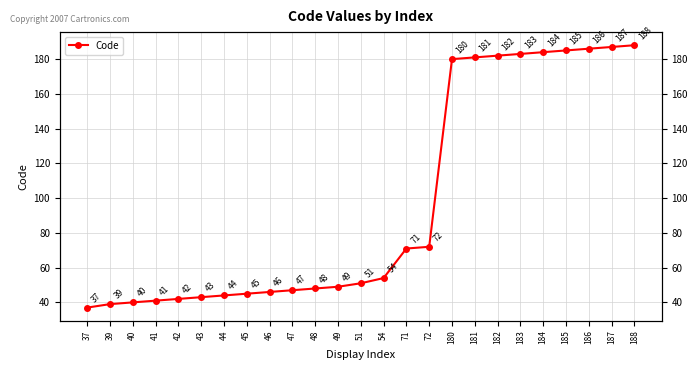

Rank the categories by value from lowest to highest.

37, 39, 40, 41, 42, 43, 44, 45, 46, 47, 48, 49, 51, 54, 71, 72, 180, 181, 182, 183, 184, 185, 186, 187, 188